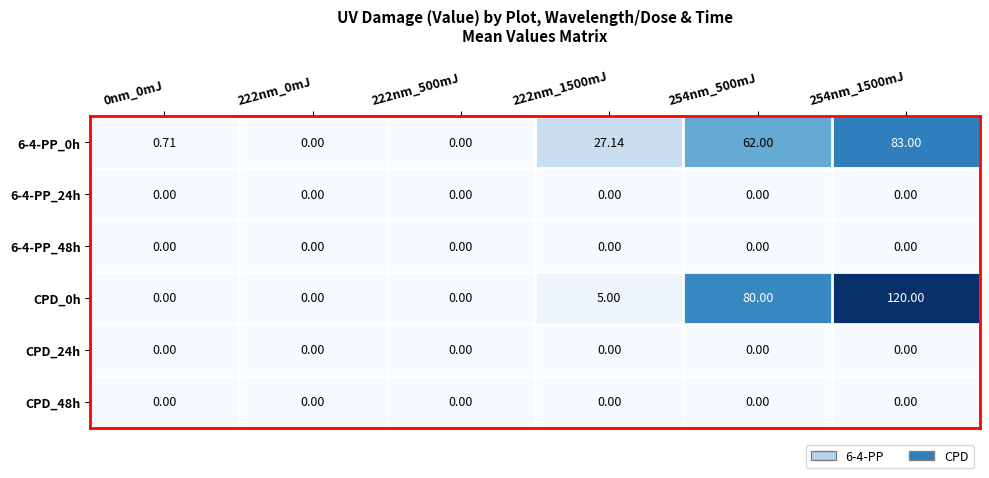

Reading right to left, extract all data points from this chart.

6-4-PP_0h: 254nm_1500mJ=83.0	254nm_500mJ=62.0	222nm_1500mJ=27.1	222nm_500mJ=0.0	222nm_0mJ=0.0	0nm_0mJ=0.7
6-4-PP_24h: 254nm_1500mJ=0.0	254nm_500mJ=0.0	222nm_1500mJ=0.0	222nm_500mJ=0.0	222nm_0mJ=0.0	0nm_0mJ=0.0
6-4-PP_48h: 254nm_1500mJ=0.0	254nm_500mJ=0.0	222nm_1500mJ=0.0	222nm_500mJ=0.0	222nm_0mJ=0.0	0nm_0mJ=0.0
CPD_0h: 254nm_1500mJ=120.0	254nm_500mJ=80.0	222nm_1500mJ=5.0	222nm_500mJ=0.0	222nm_0mJ=0.0	0nm_0mJ=0.0
CPD_24h: 254nm_1500mJ=0.0	254nm_500mJ=0.0	222nm_1500mJ=0.0	222nm_500mJ=0.0	222nm_0mJ=0.0	0nm_0mJ=0.0
CPD_48h: 254nm_1500mJ=0.0	254nm_500mJ=0.0	222nm_1500mJ=0.0	222nm_500mJ=0.0	222nm_0mJ=0.0	0nm_0mJ=0.0